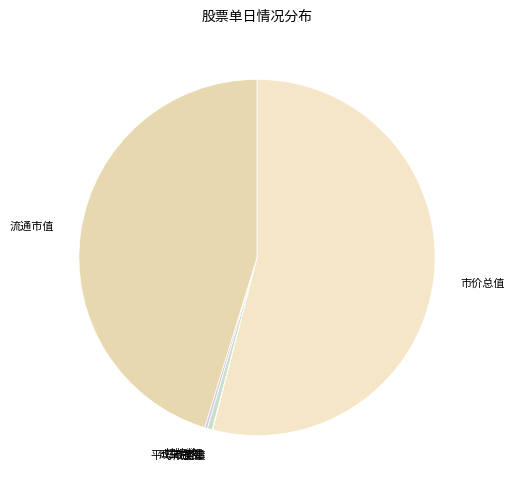

True or false: 市价总值 accounts for 54% of the total.

True